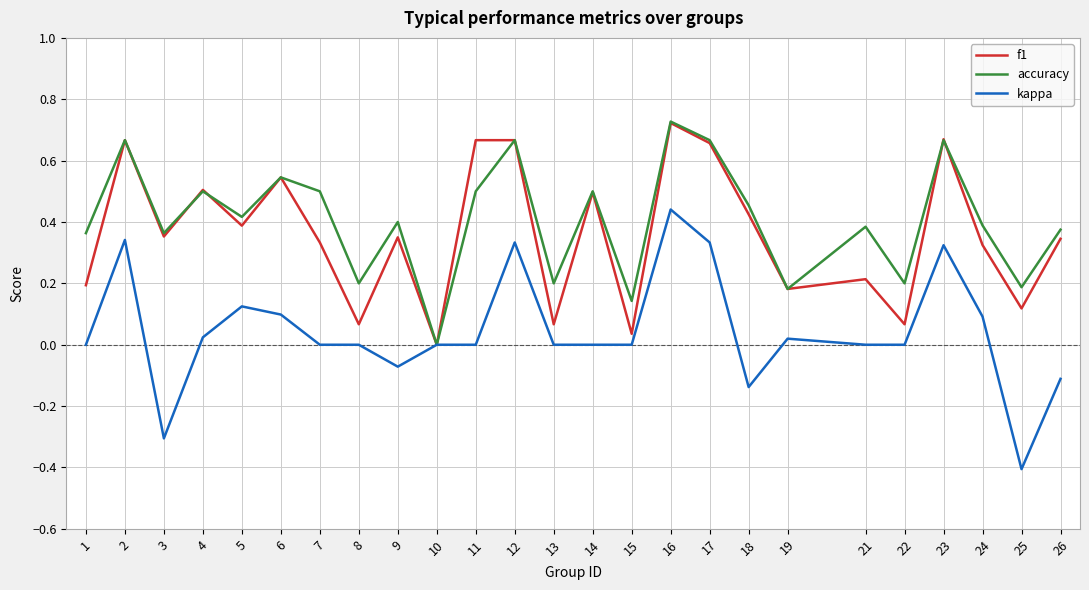

Which label corresponds to the smallest value in the chart?

25